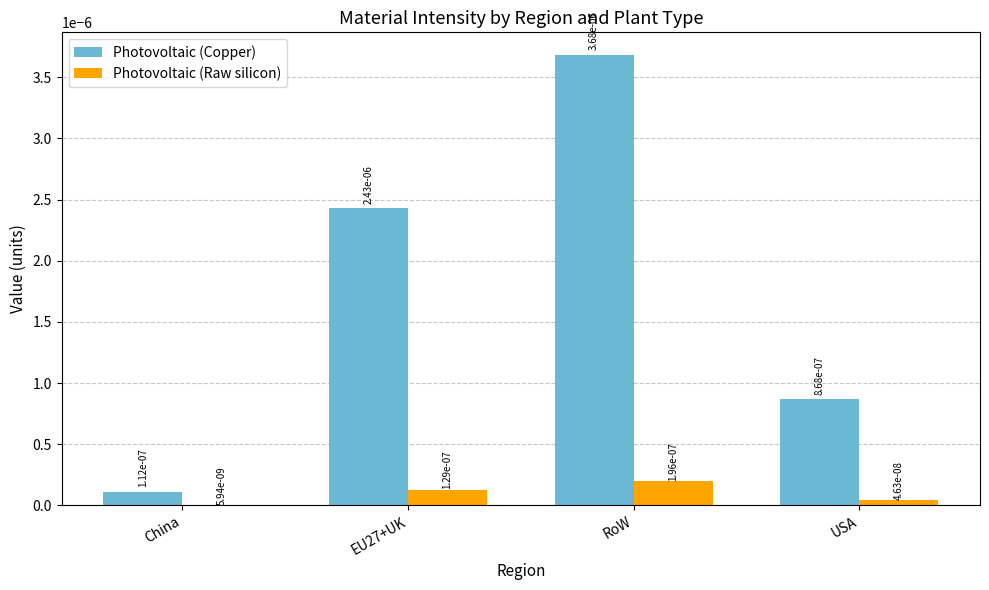

Is the value of Photovoltaic (Raw silicon) at USA greater than the value of Photovoltaic (Copper) at EU27+UK?

No